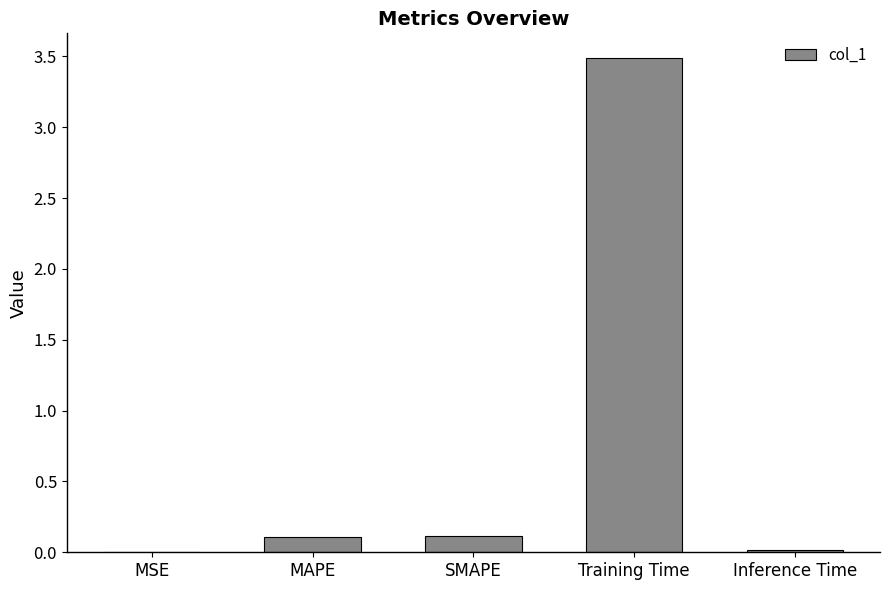

True or false: the data shows 0.0 at Inference Time.

True